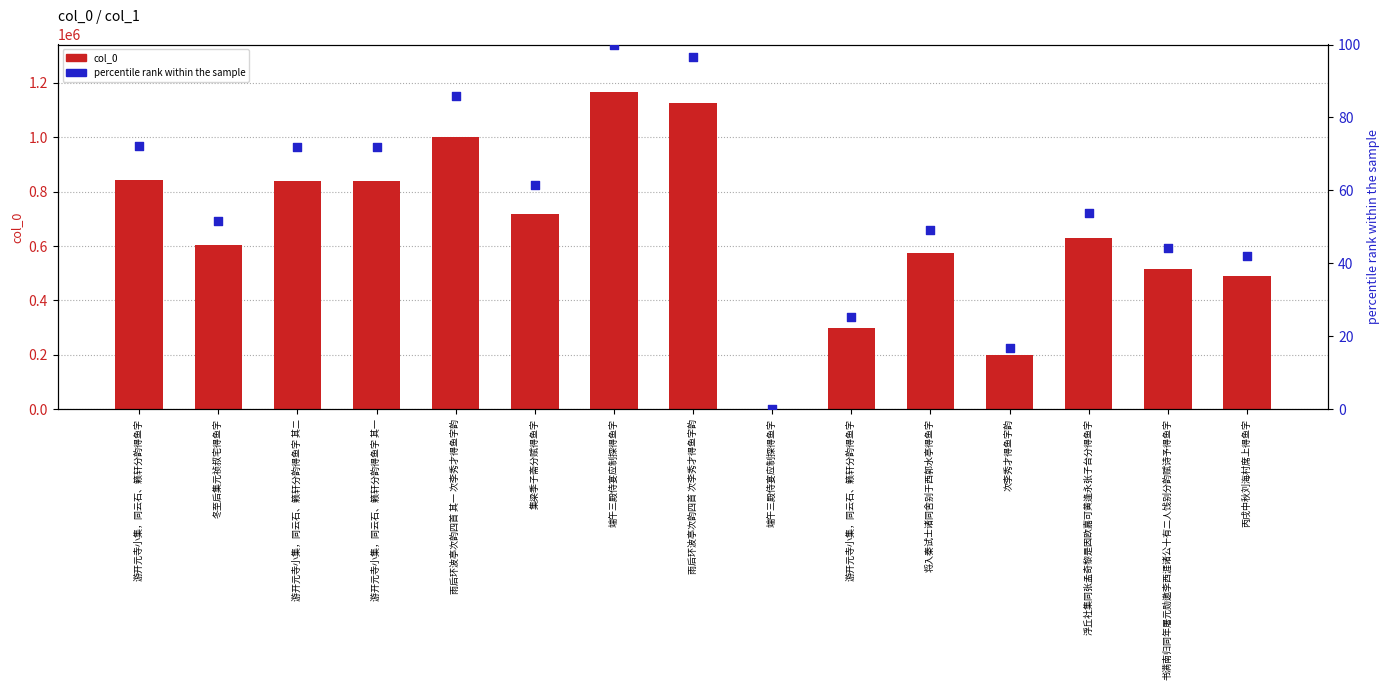

Which series has the largest total across all categories?

col_0